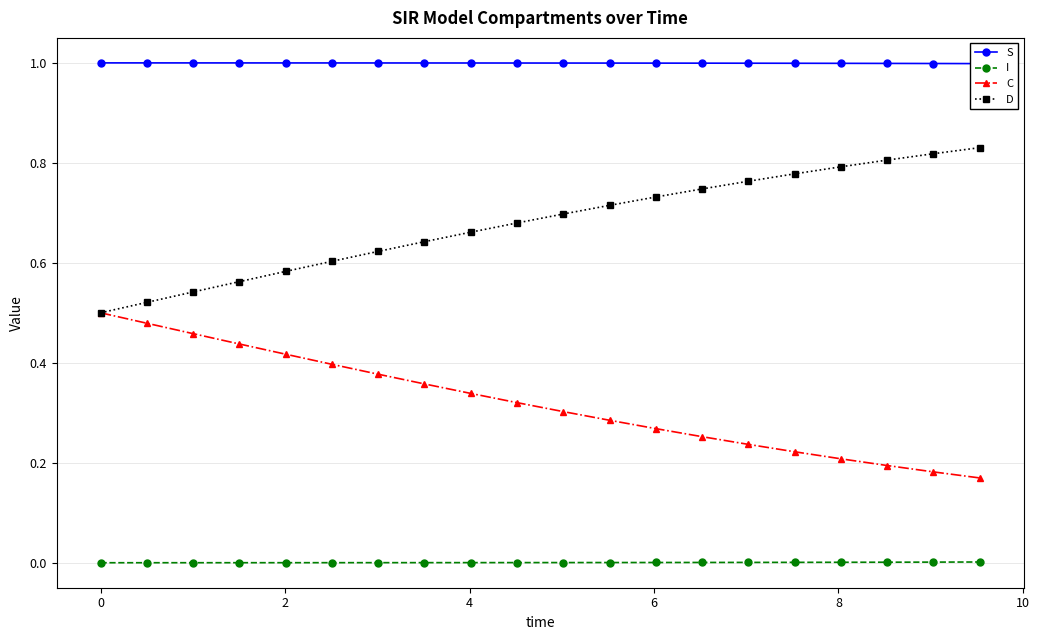

True or false: S and D intersect in this chart.

False